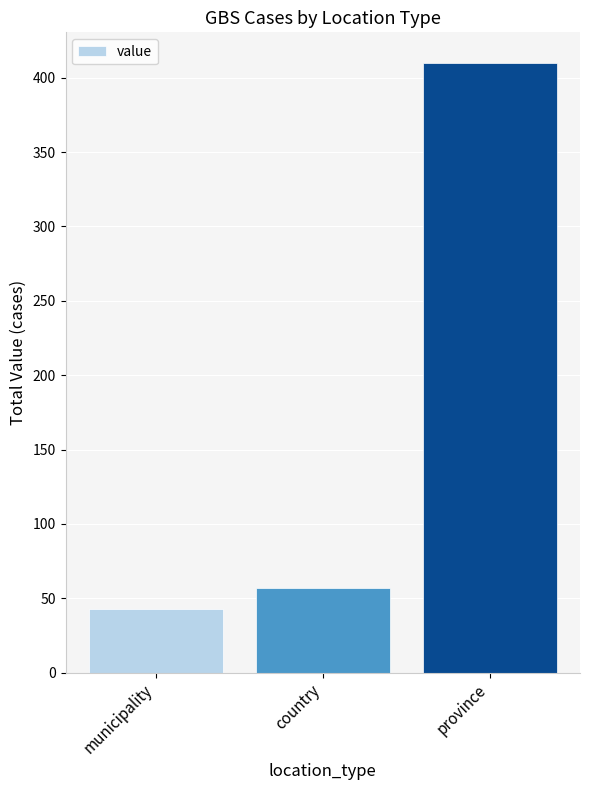

The value at municipality is 24. True or false?

False